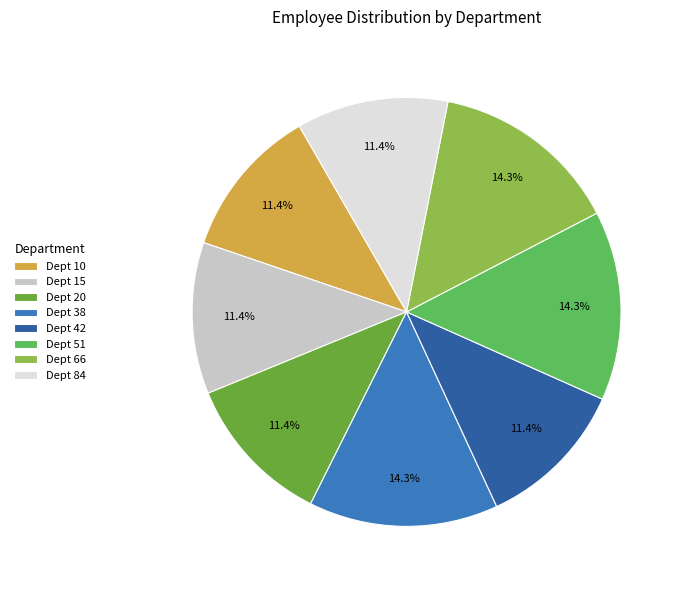

Between Dept 38 and Dept 84, which is larger?

Dept 38